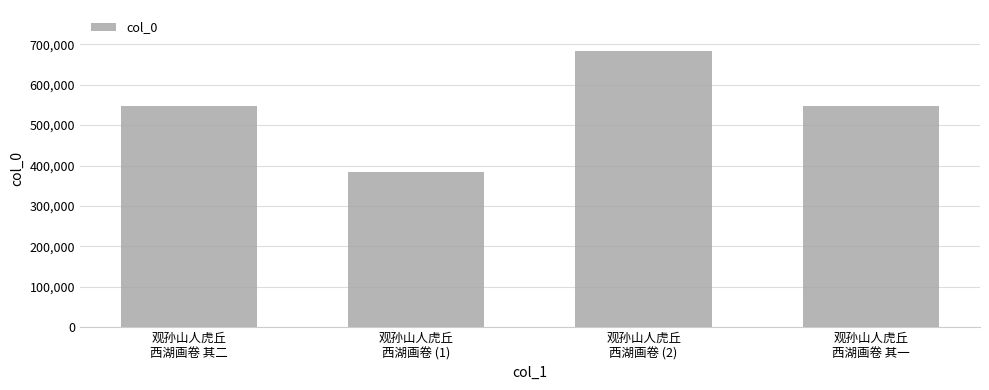

What is the label of the 1st bar from the left?

观孙山人虎丘
西湖画卷 其二